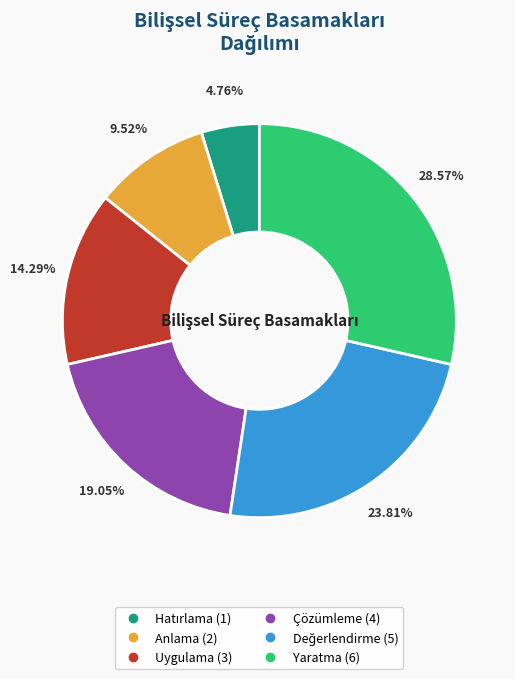

Which has a higher value, Çözümleme or Uygulama?

Çözümleme